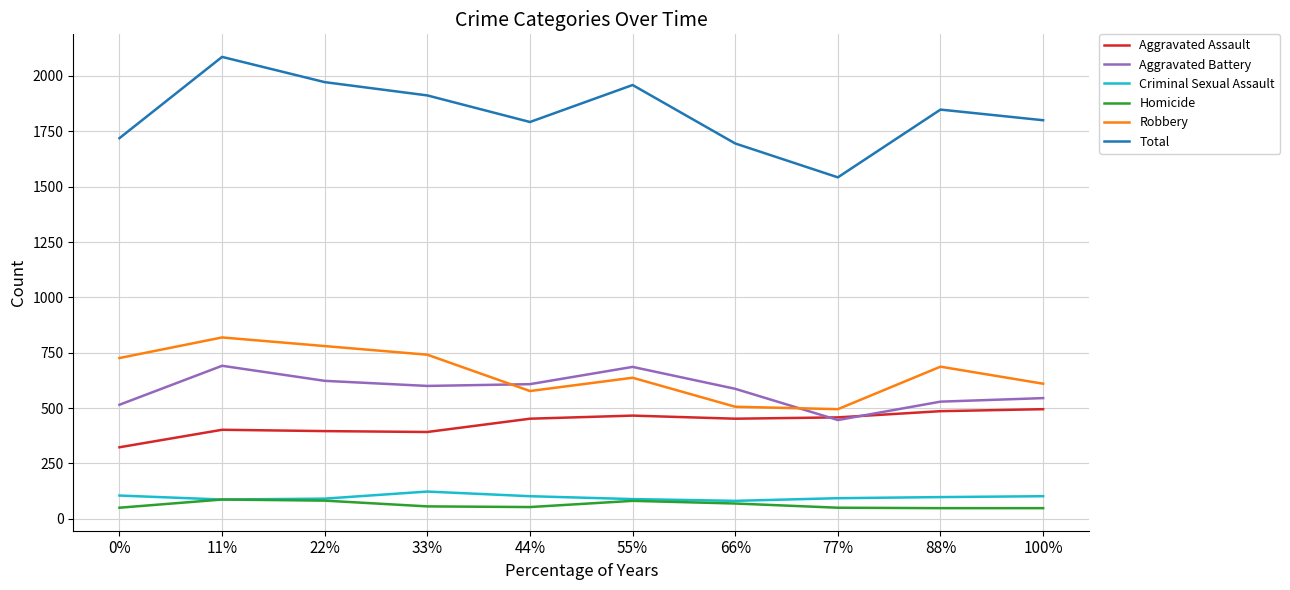

Rank the series by their maximum value, from highest to lowest.

Total, Robbery, Aggravated Battery, Aggravated Assault, Criminal Sexual Assault, Homicide